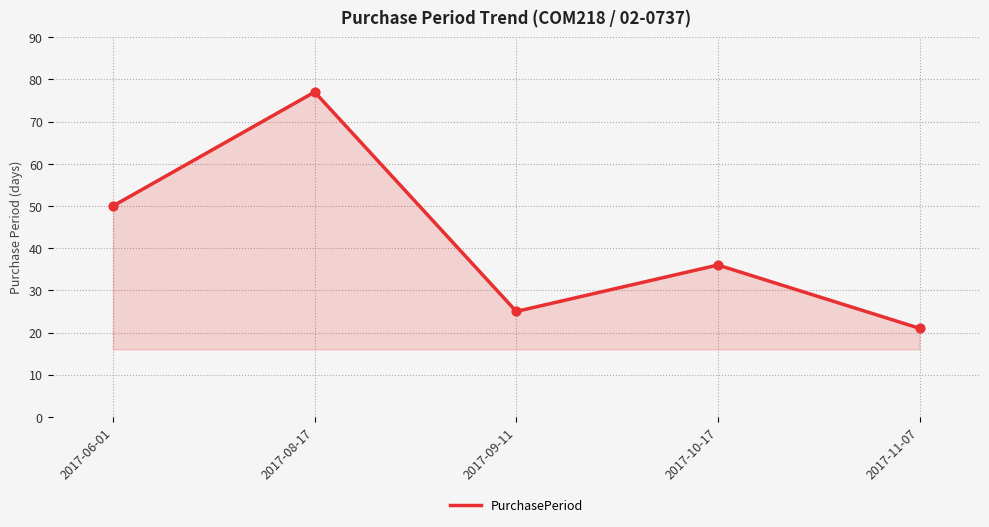

What is the change in value from 2017-08-17 to 2017-09-11?

-52